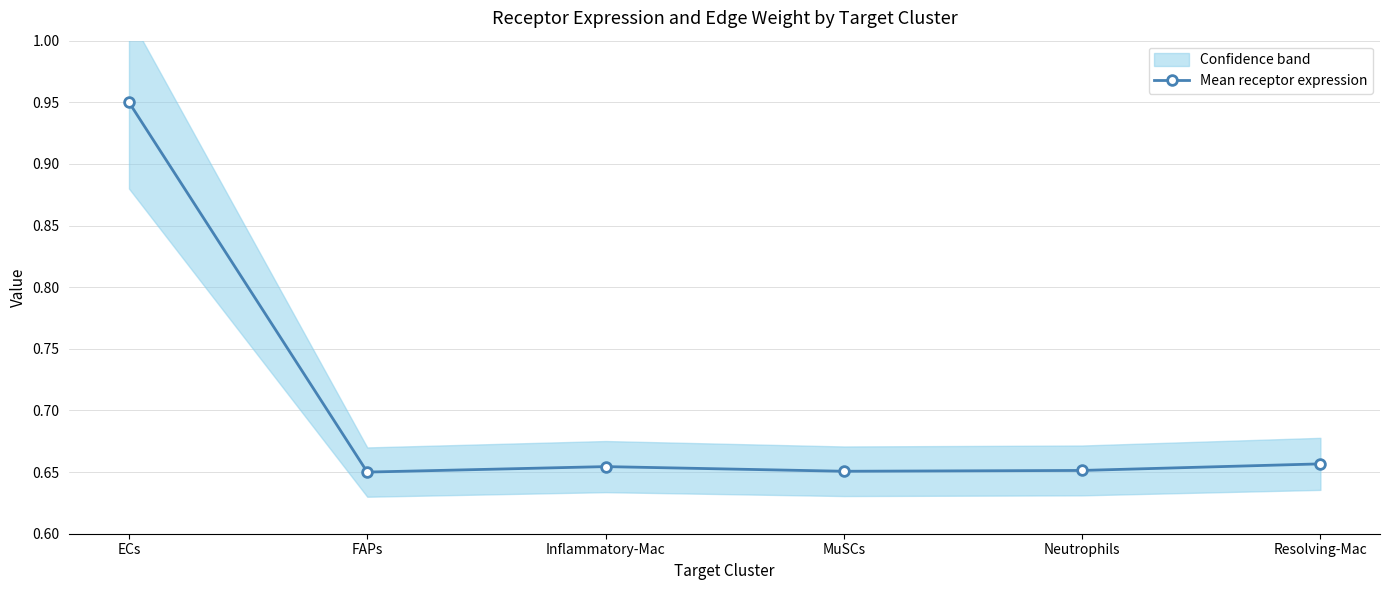

What is the sum of the values at ECs and Resolving-Mac?

1.6